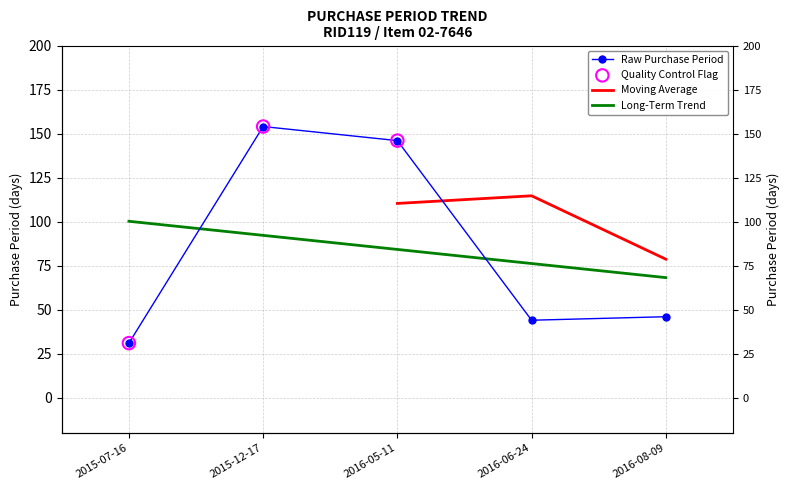

Between 2015-12-17 and 2016-06-24, which is larger?

2015-12-17